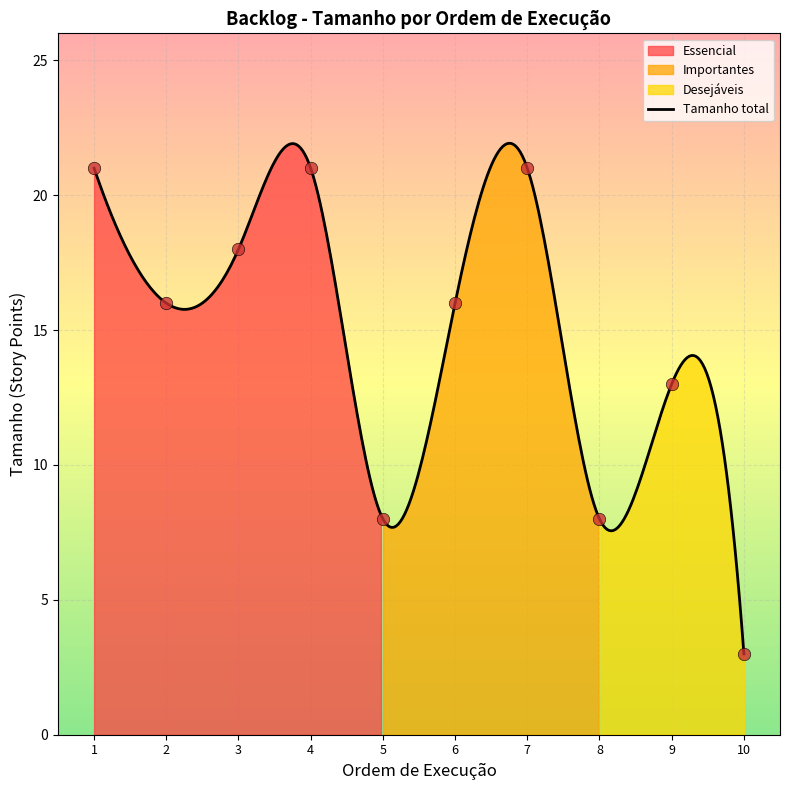

Which series has the largest total across all categories?

Tamanho